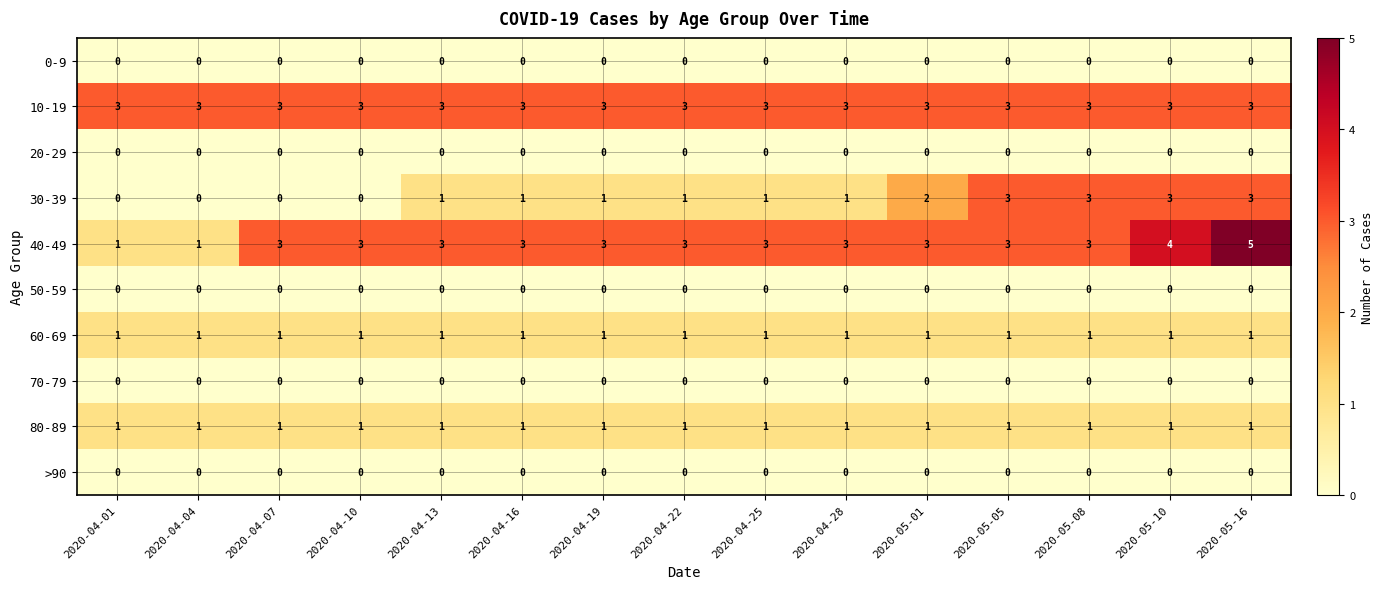

Read the 40-49 value at 2020-05-08.

3